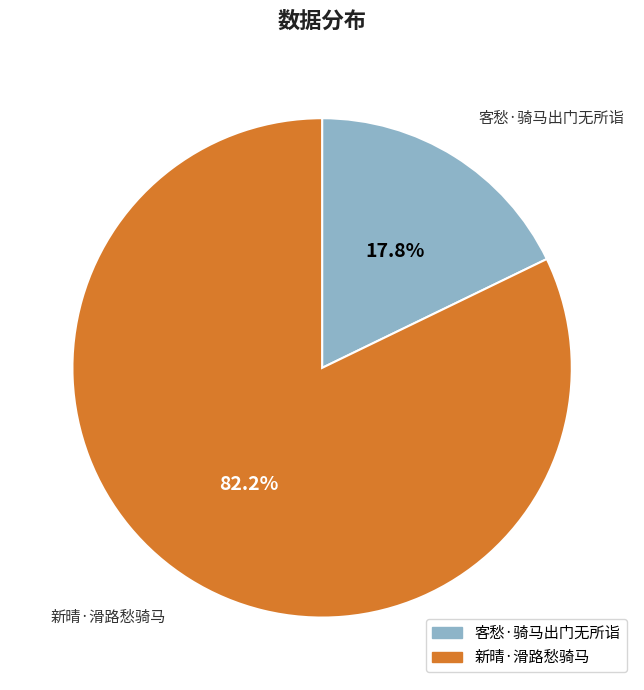

Rank the categories by value from highest to lowest.

新晴·滑路愁骑马, 客愁·骑马出门无所诣